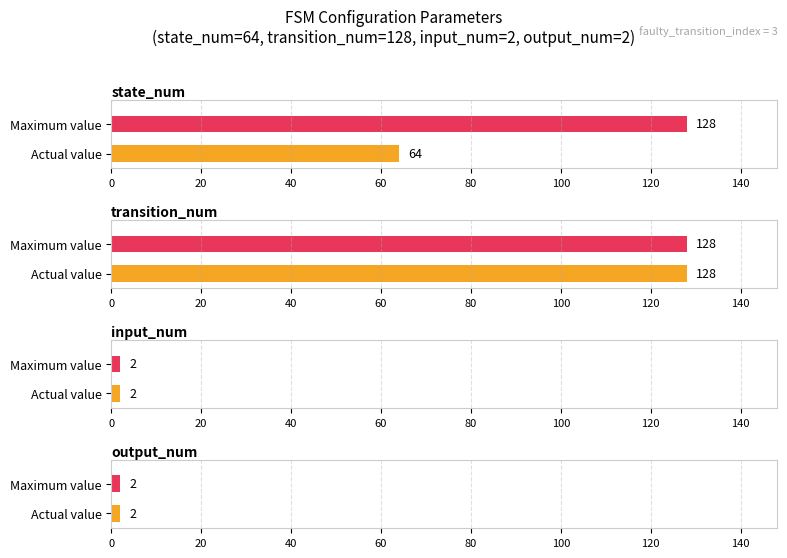

True or false: Maximum utilization has a value of 2 at input_num / output_num.

True